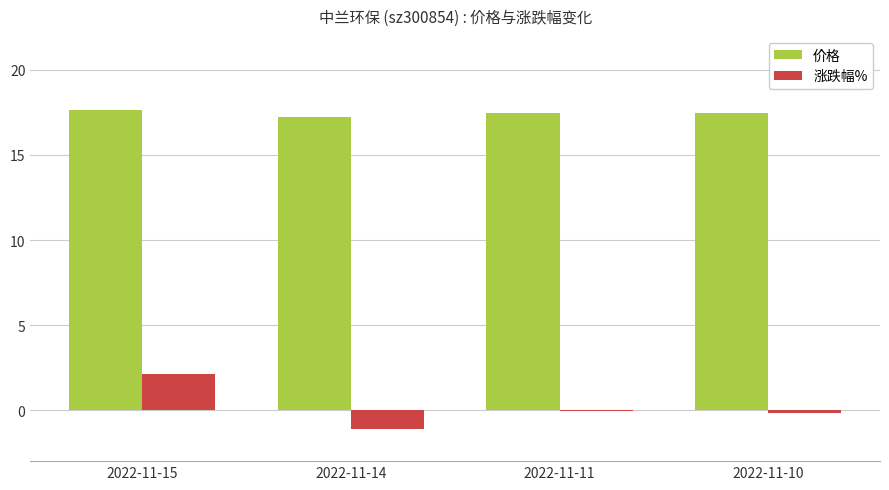

What is the total value across all series at 2022-11-14?

16.2